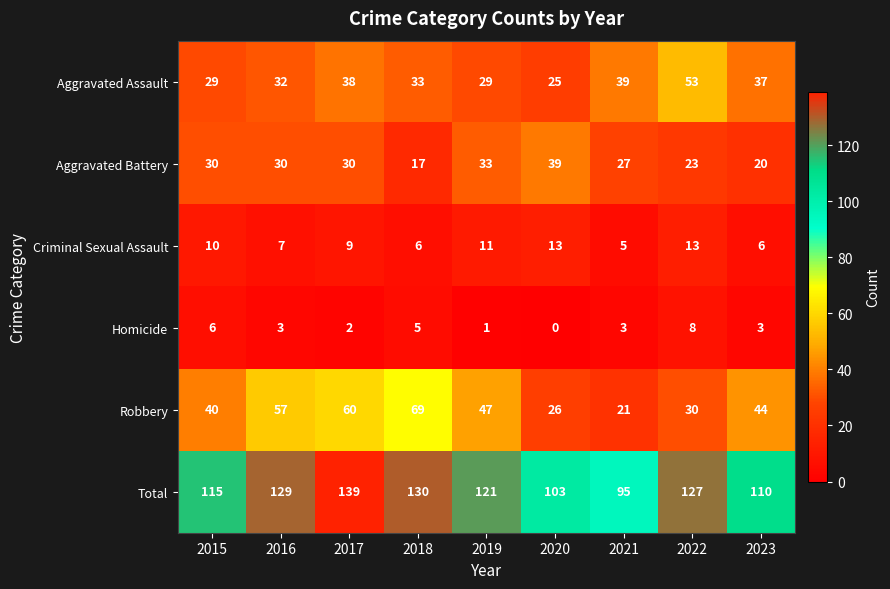

At 2023, list the series in order from largest to smallest.

Total, Robbery, Aggravated Assault, Aggravated Battery, Criminal Sexual Assault, Homicide